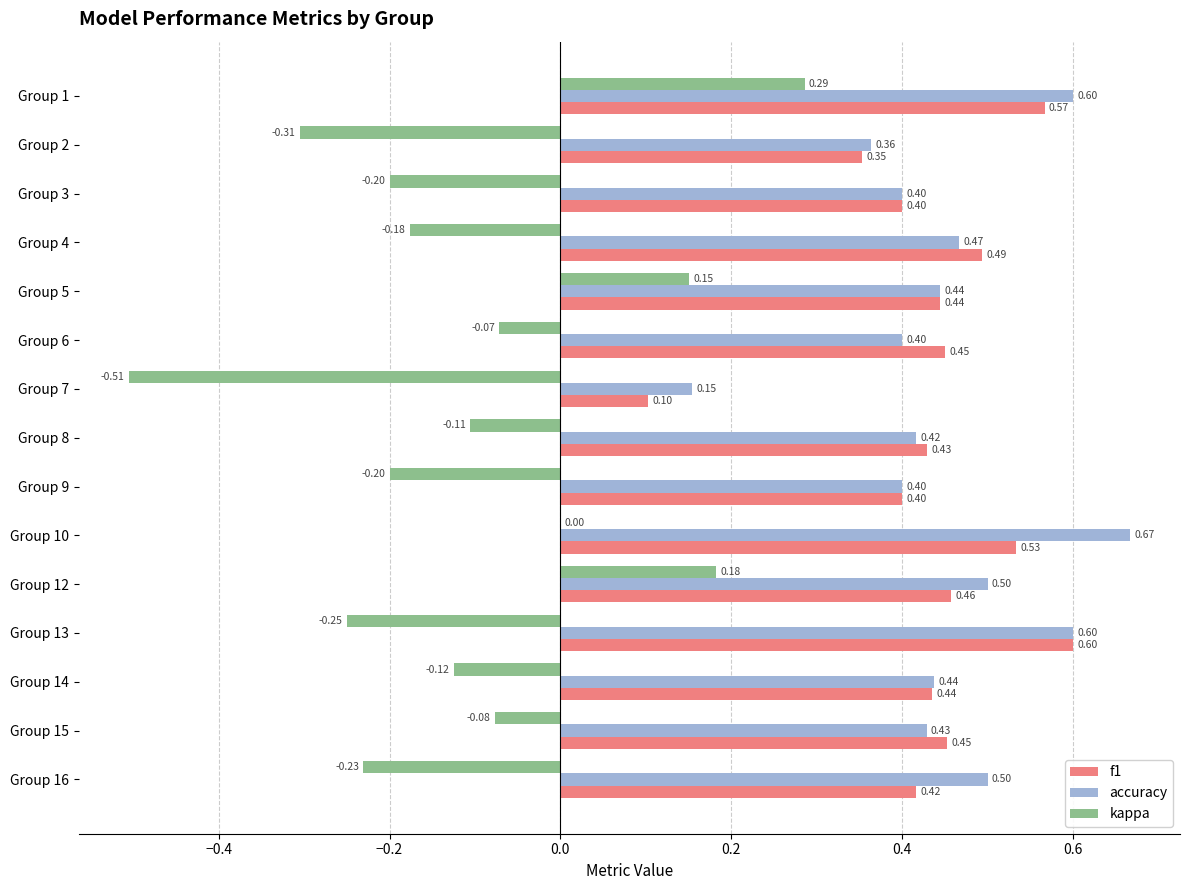

What is the sum of the accuracy values at Group 7 and Group 2?

0.5